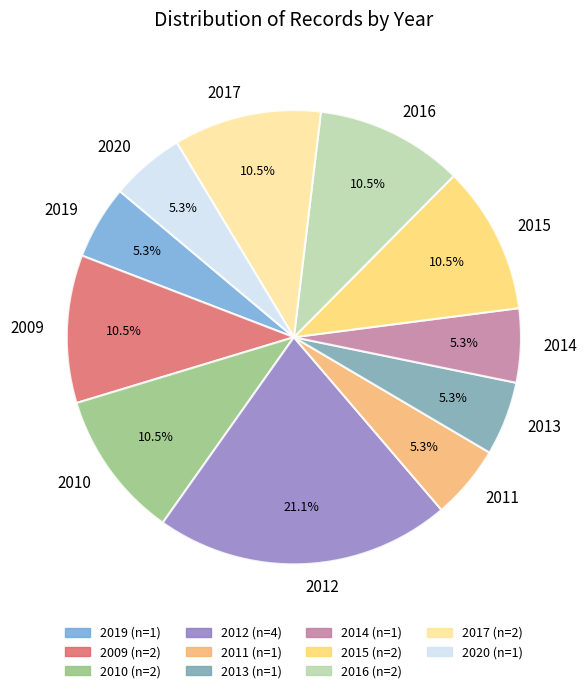

Do 2017 and 2011 together represent more than half of the pie?

No